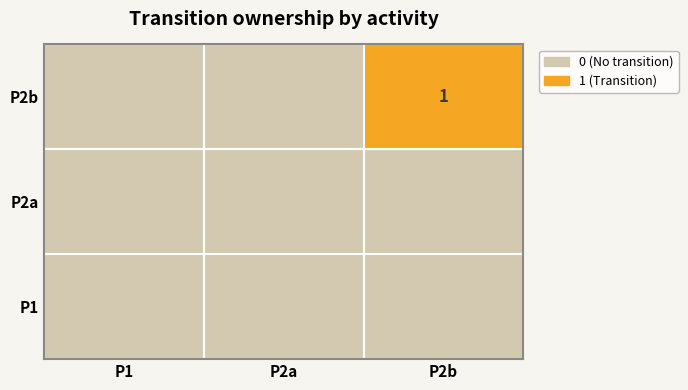

True or false: P2b has a value of 0 at P2b.

False